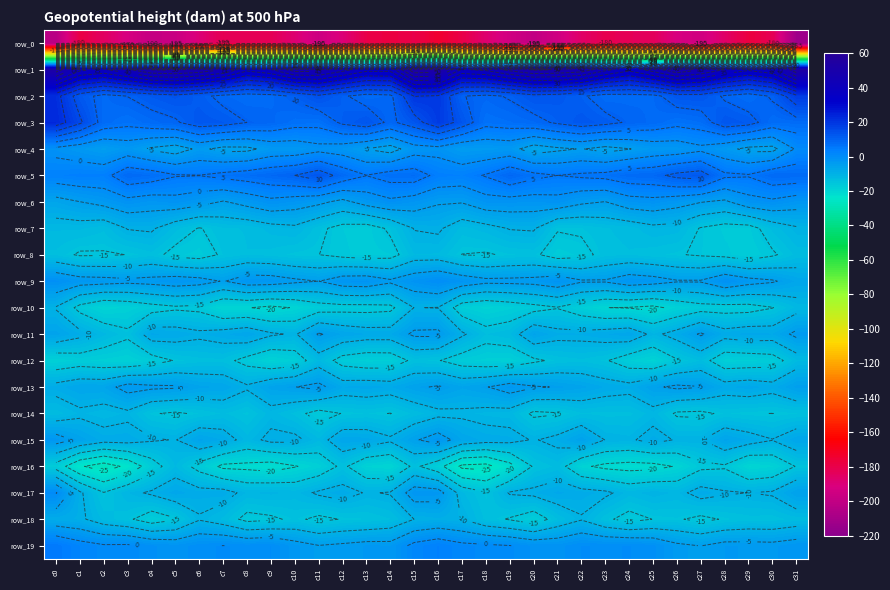

Count the number of categories in the chart.

32